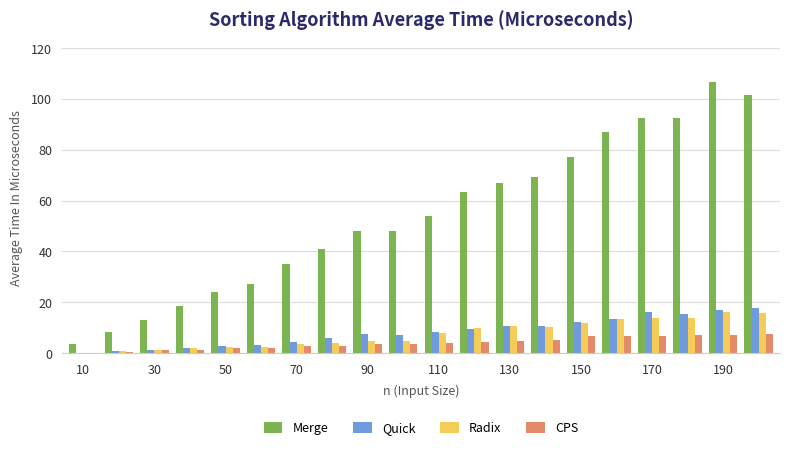

What is the sum of all Quick values?

166.5